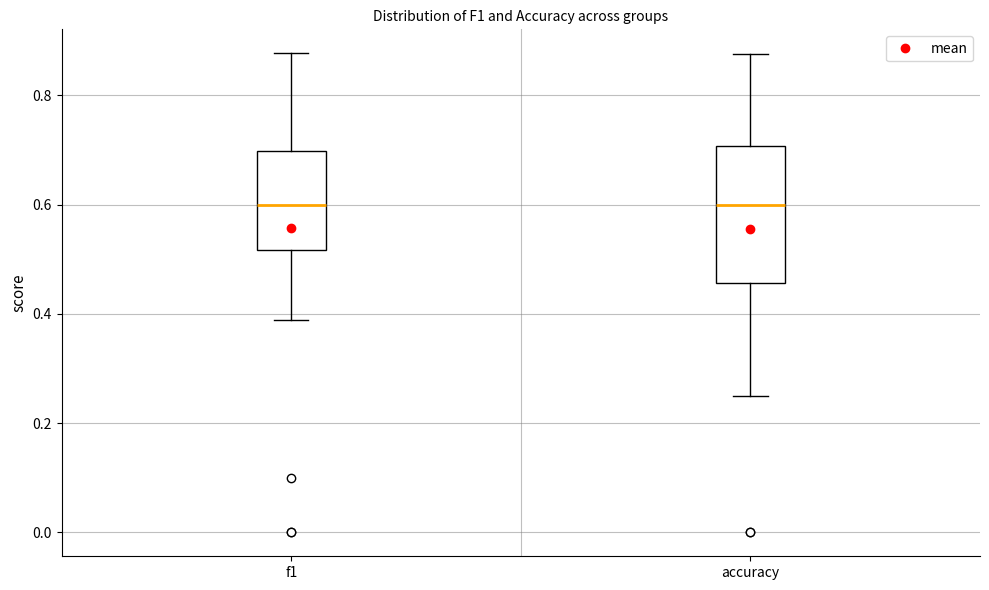

Reading left to right, read every box against the y-axis: the position of its median line, the range the box covers, and the ends of its whiskers. The values are not printed on the chart, so give them approximately, as read against the axis.

f1: median 0.60, box 0.52 to 0.70, whiskers 0.38 to 0.88
accuracy: median 0.60, box 0.46 to 0.70, whiskers 0.26 to 0.88